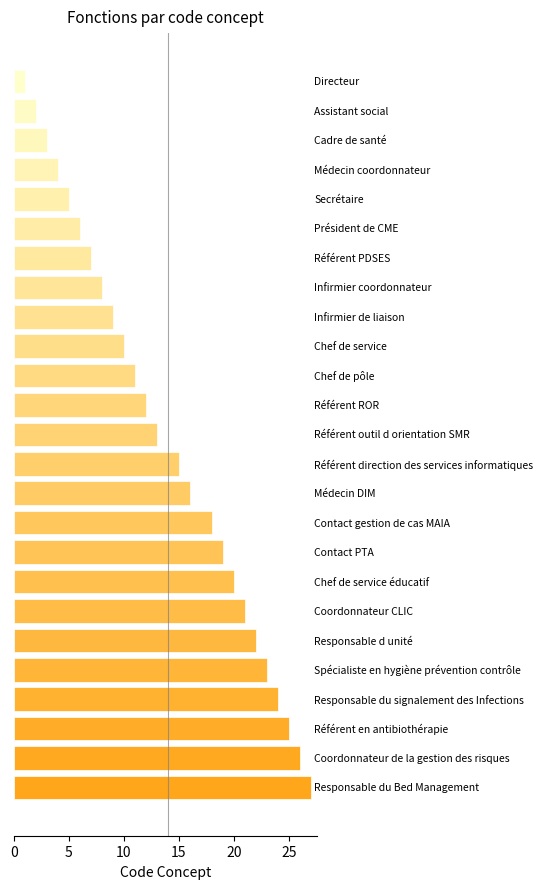

What is the difference between the maximum and minimum values?

26